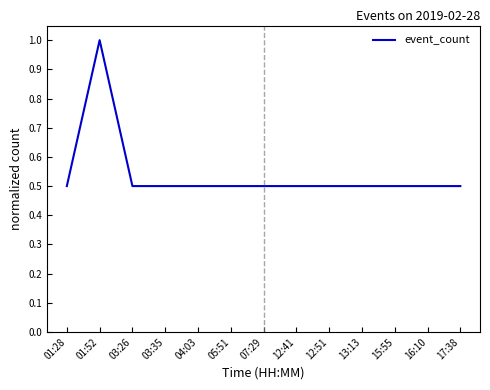

What position from the right is 12:51?

5